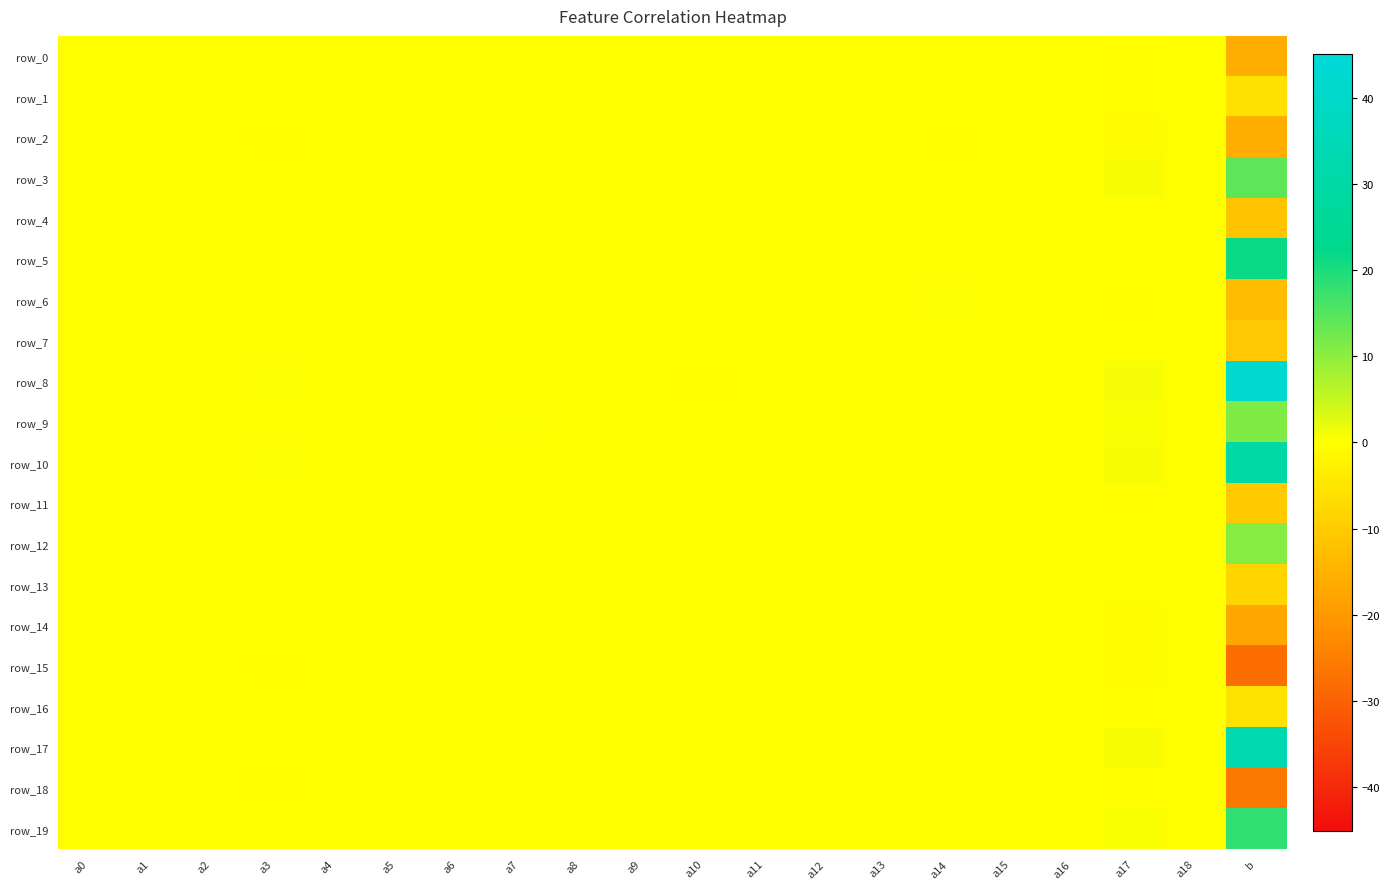

Is it true that row_3 equals -0.0 at a18?

False